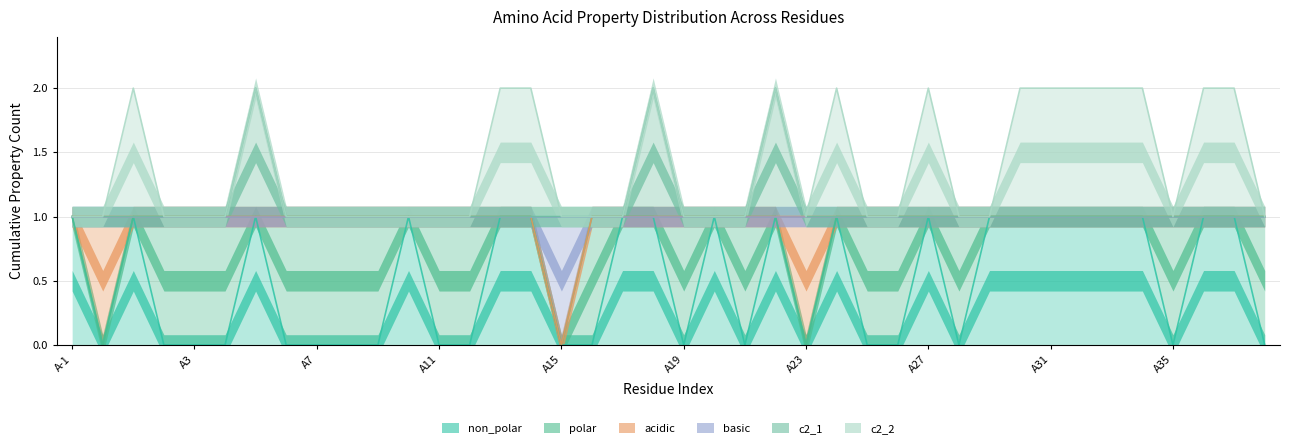

What is the sum of all basic values?

39